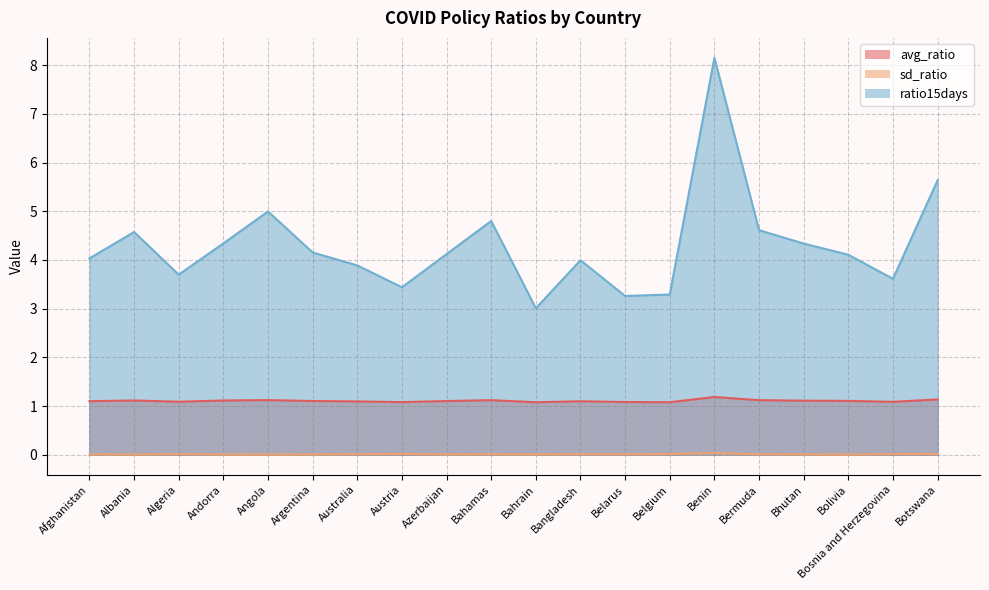

True or false: sd_ratio has more than 0 interior local peaks.

True